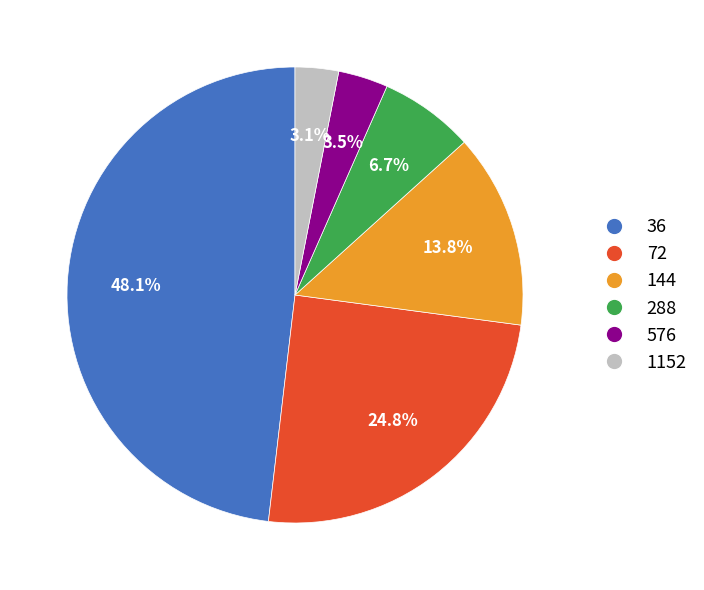

Is the sum of 576 and 1152 greater than half?

No